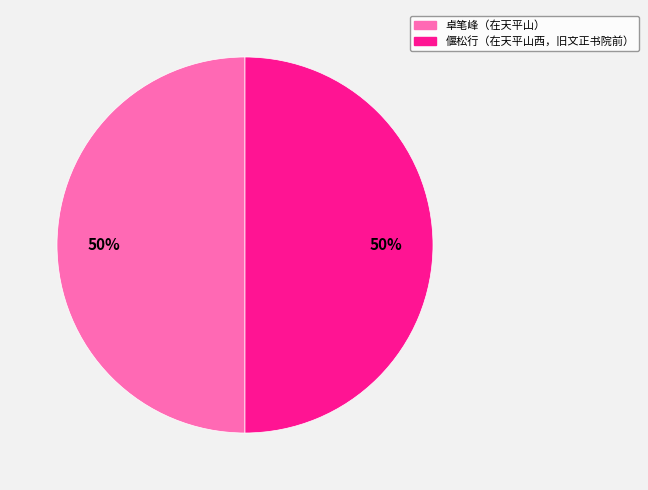

Approximately how many times larger is the value at 卓笔峰（在天平山） compared to 偃松行（在天平山西，旧文正书院前）?

1.0